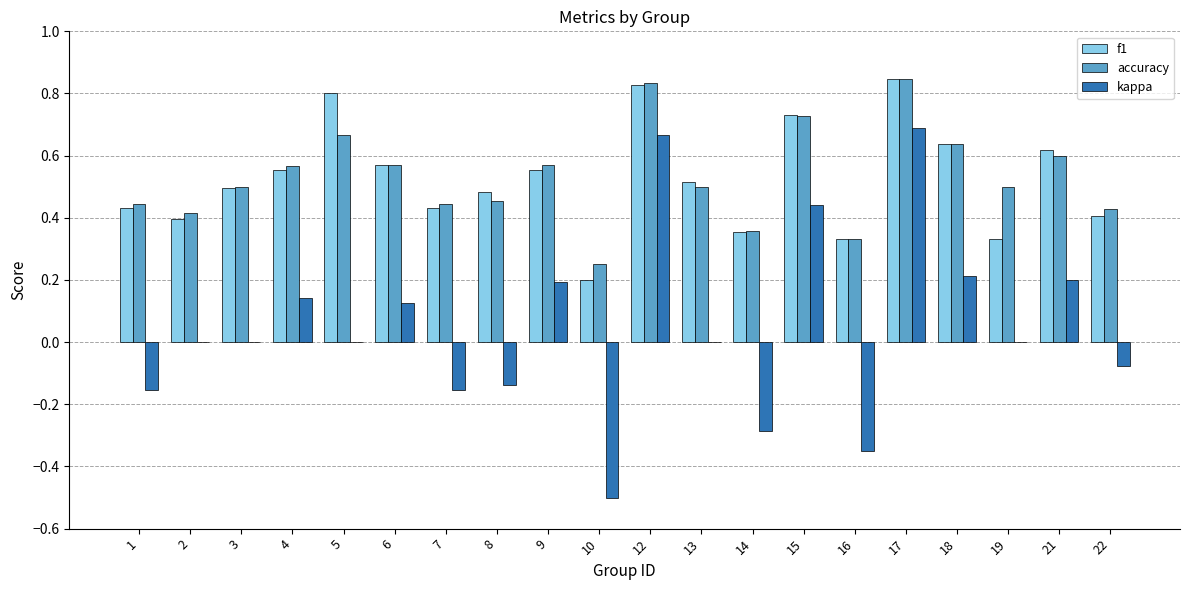

What are all the series names shown in the legend?

f1, accuracy, kappa